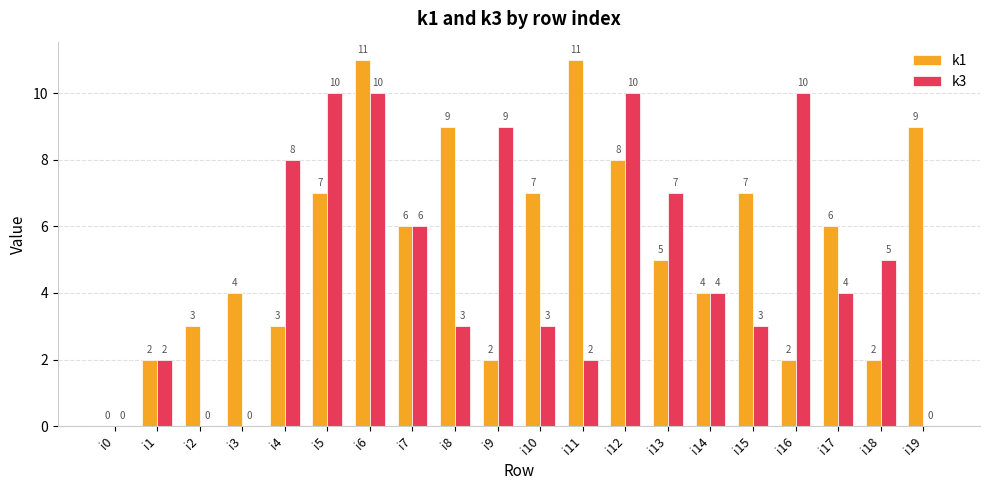

Count the k3 values in the range 2 to 9.

12